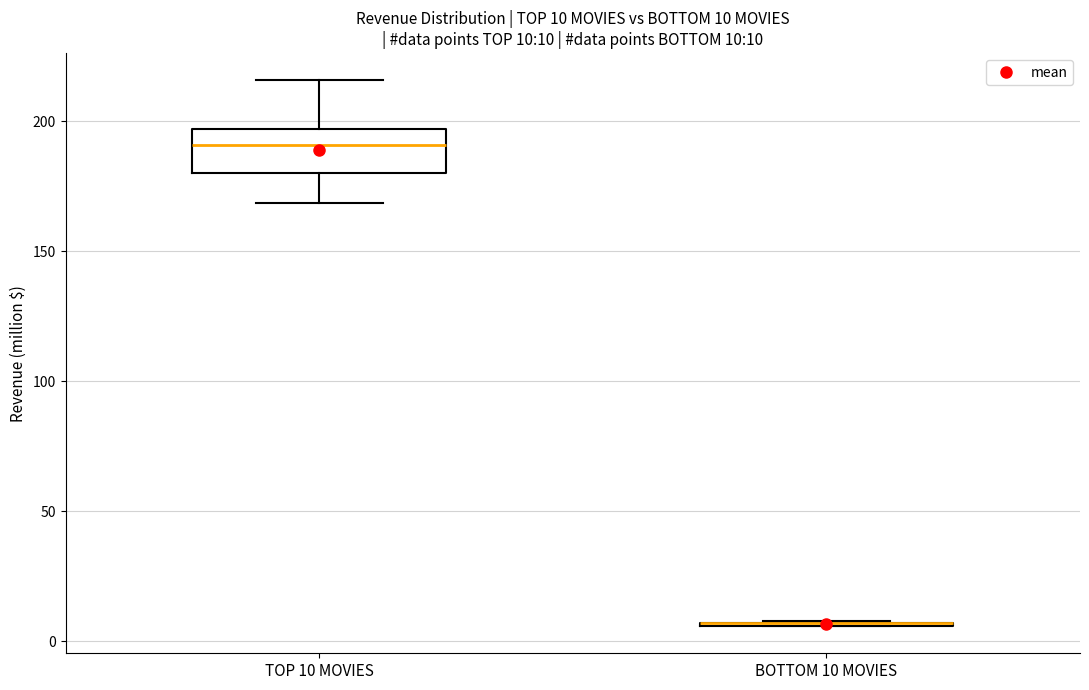

Which box is the tallest, from its lower edge to its upper edge?

TOP 10 MOVIES